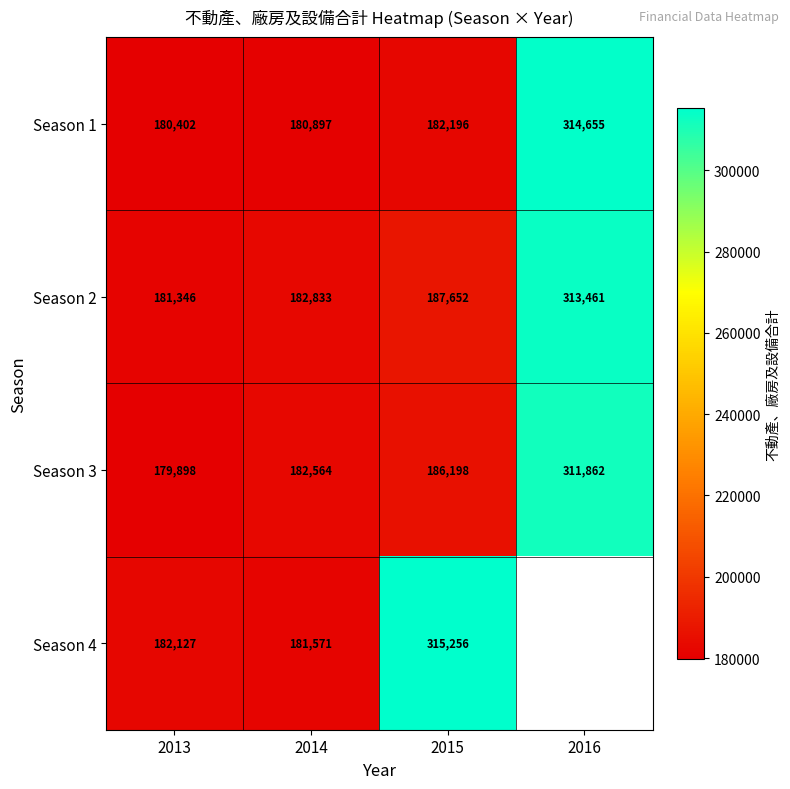

True or false: Season 2 has a value of 187652 at 2015.

True